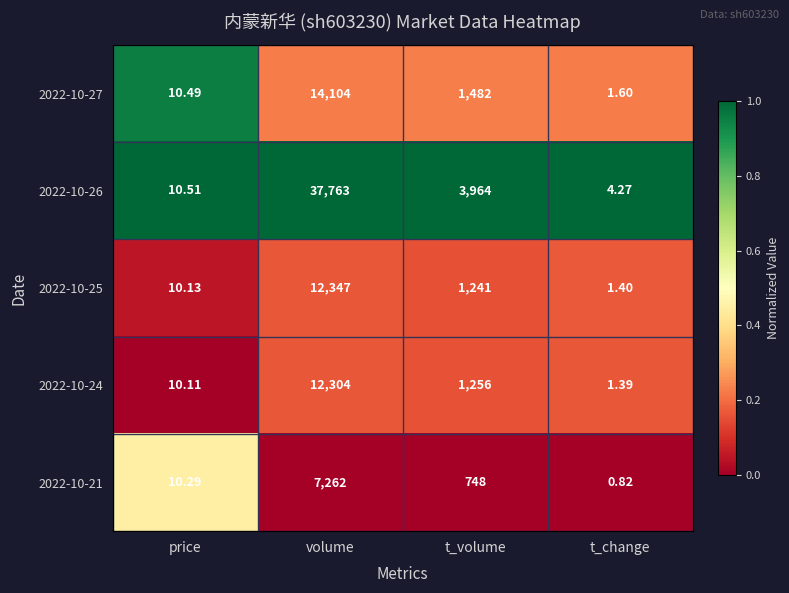

Where does the 2022-10-27 series first go above 1482?

volume